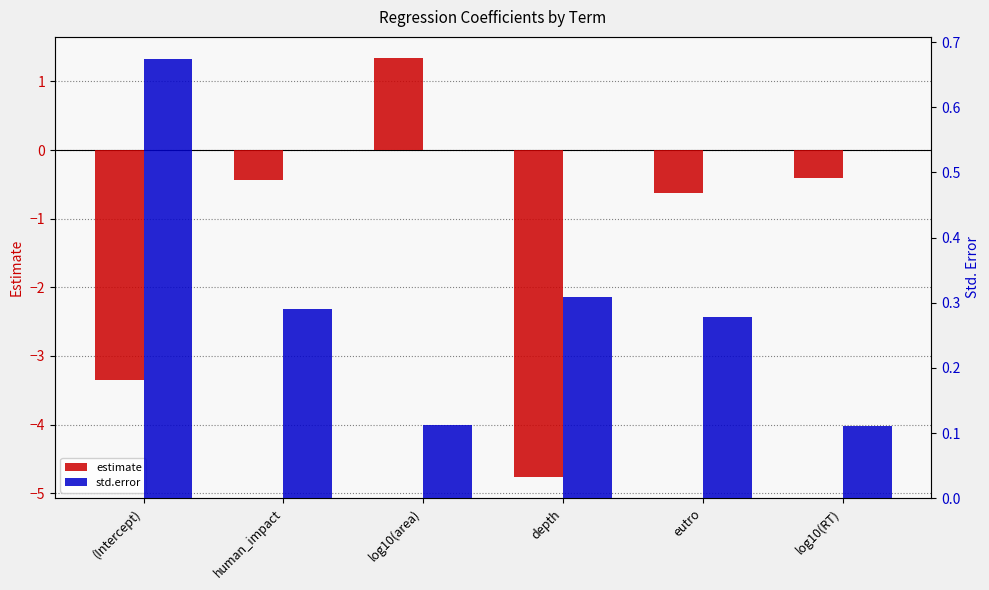

Reading left to right, what are all the values shown in this chart?

estimate: -3.4	-0.4	1.3	-4.8	-0.6	-0.4
std.error: 0.7	0.3	0.1	0.3	0.3	0.1